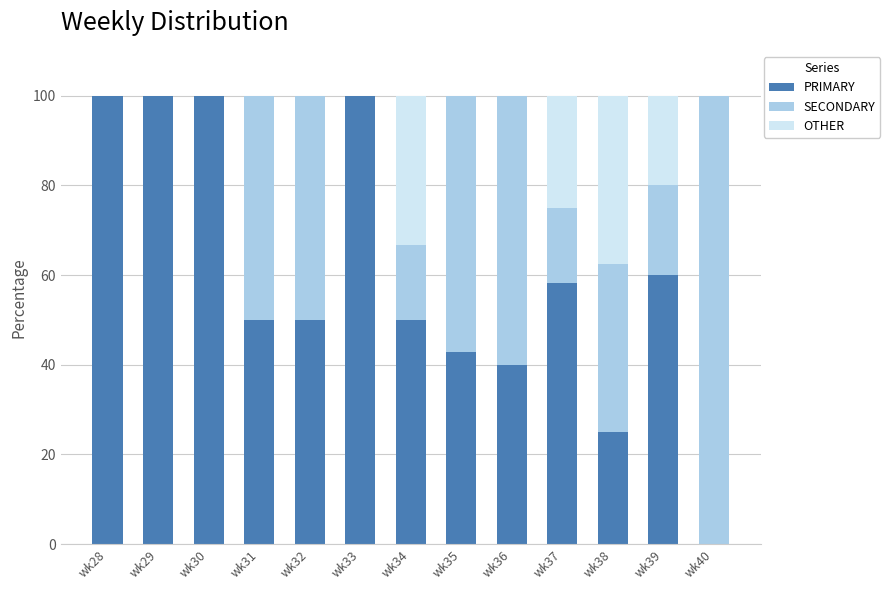

What is the sum of all PRIMARY values?

776.2